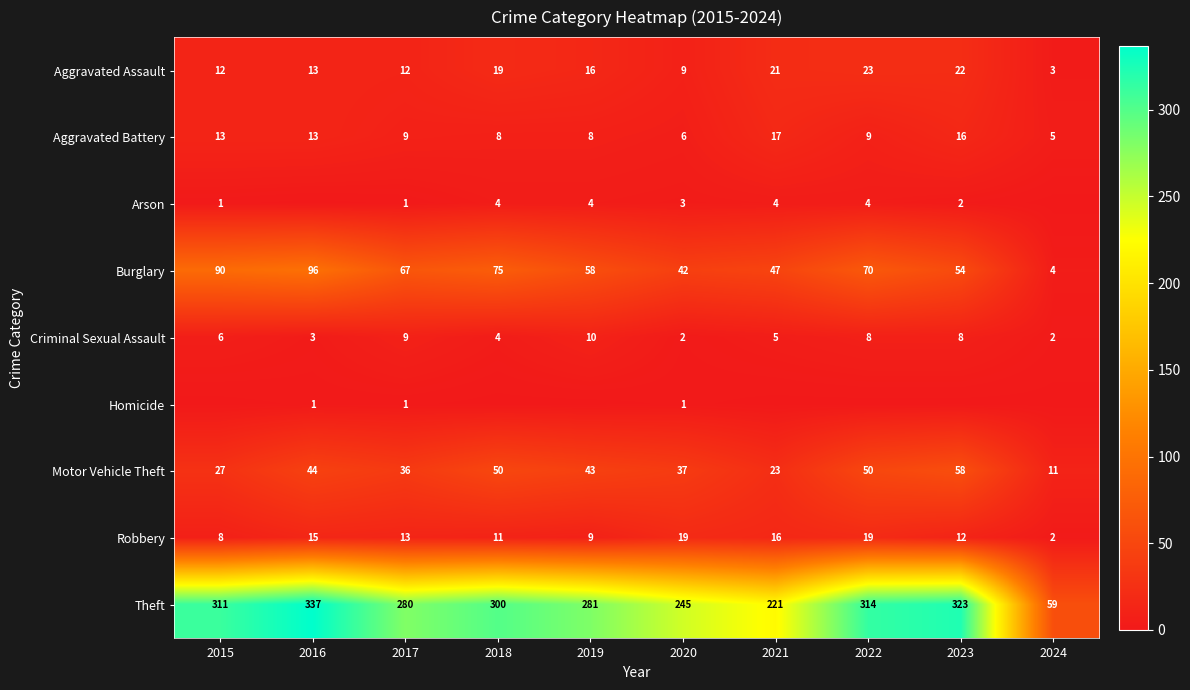

What is the lowest value of the Burglary series?

4